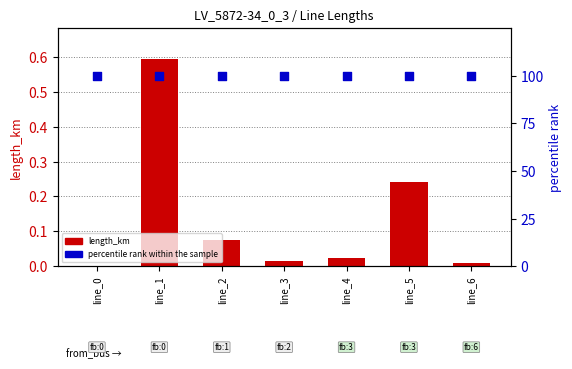

Which series reaches the minimum Y coordinate?

length_km